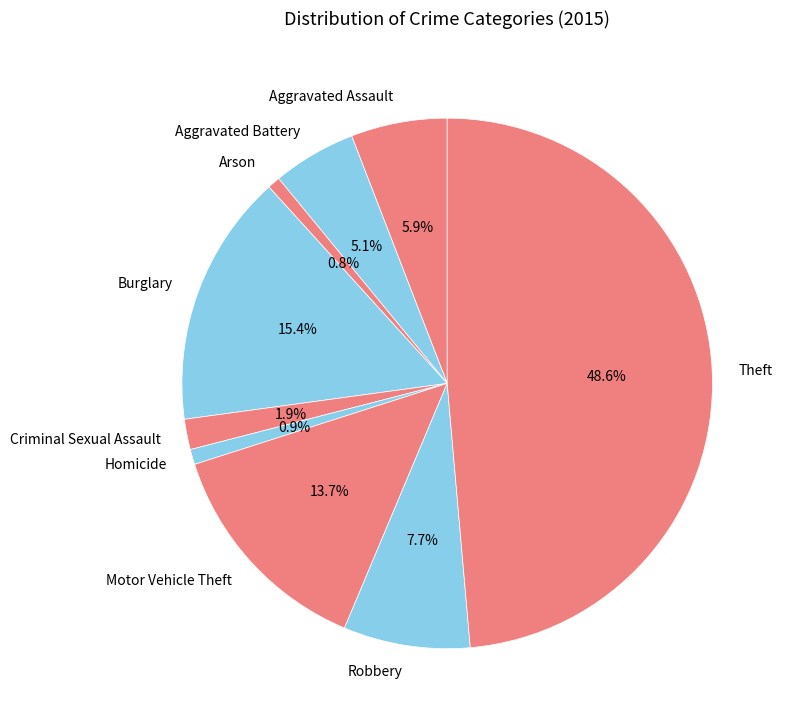

Which slice is the largest?

Theft